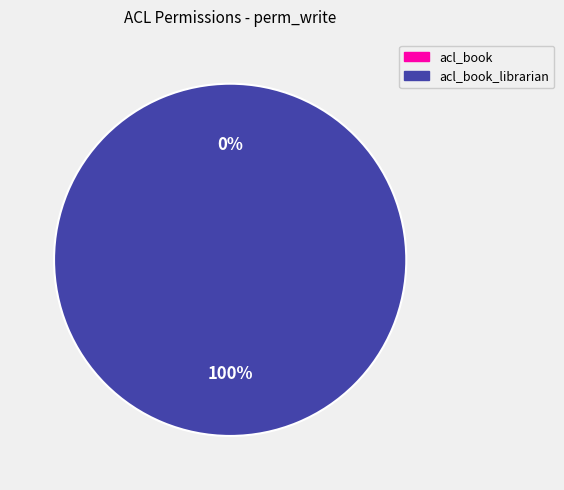

How many slices are in this pie chart?

2